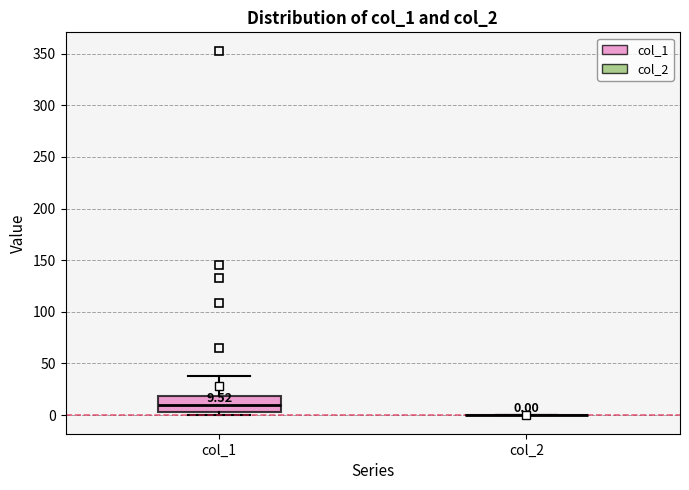

Comparing the boxes themselves (not the whiskers), which one is the tallest?

col_1